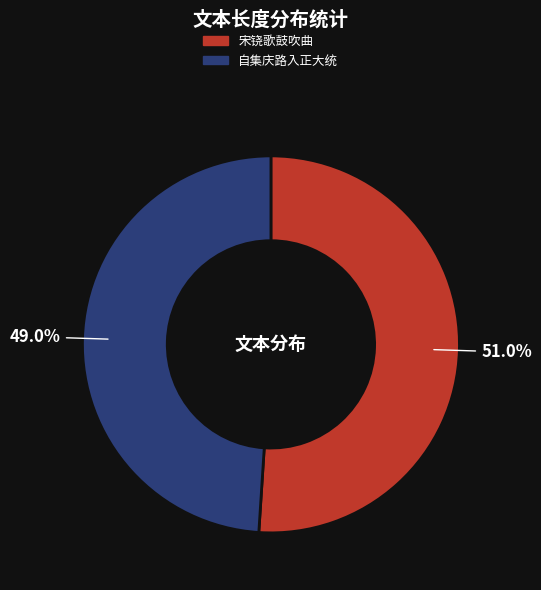

Does any single category account for the majority?

Yes